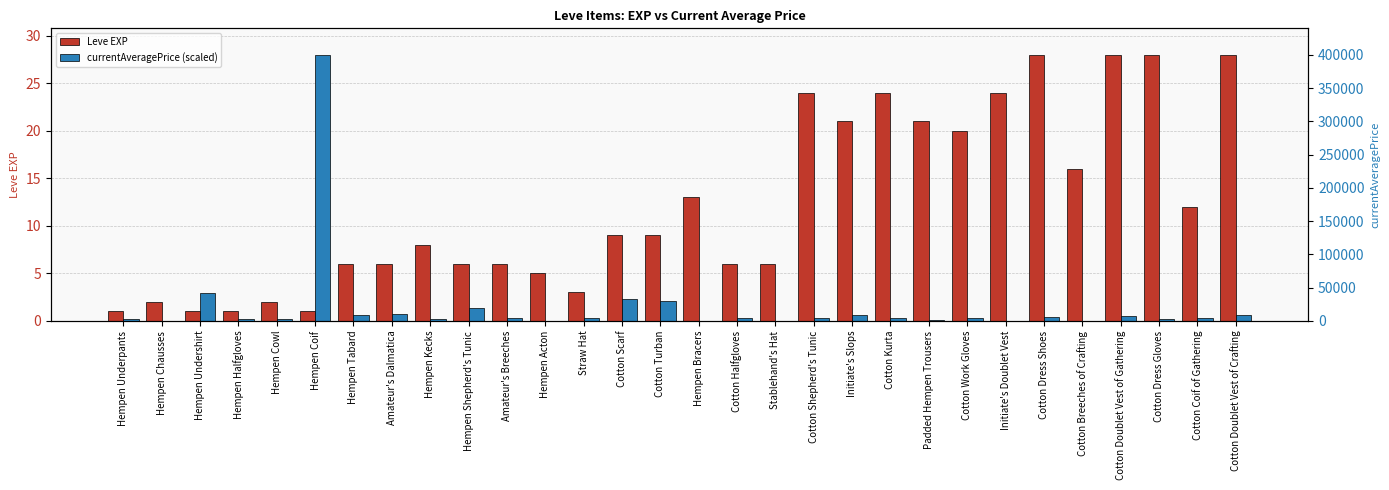

Reading left to right, extract all data points from this chart.

Leve EXP: Hempen Underpants=1.0	Hempen Chausses=2.0	Hempen Undershirt=1.0	Hempen Halfgloves=1.0	Hempen Cowl=2.0	Hempen Coif=1.0	Hempen Tabard=6.0	Amateur's Dalmatica=6.0	Hempen Kecks=8.0	Hempen Shepherd's Tunic=6.0	Amateur's Breeches=6.0	Hempen Acton=5.0	Straw Hat=3.0	Cotton Scarf=9.0	Cotton Turban=9.0	Hempen Bracers=13.0	Cotton Halfgloves=6.0	Stablehand's Hat=6.0	Cotton Shepherd's Tunic=24.0	Initiate's Slops=21.0	Cotton Kurta=24.0	Padded Hempen Trousers=21.0	Cotton Work Gloves=20.0	Initiate's Doublet Vest=24.0	Cotton Dress Shoes=28.0	Cotton Breeches of Crafting=16.0	Cotton Doublet Vest of Gathering=28.0	Cotton Dress Gloves=28.0	Cotton Coif of Gathering=12.0	Cotton Doublet Vest of Crafting=28.0
currentAveragePrice (scaled): Hempen Underpants=0.2	Hempen Chausses=0.0	Hempen Undershirt=2.9	Hempen Halfgloves=0.2	Hempen Cowl=0.2	Hempen Coif=28.0	Hempen Tabard=0.6	Amateur's Dalmatica=0.7	Hempen Kecks=0.2	Hempen Shepherd's Tunic=1.4	Amateur's Breeches=0.3	Hempen Acton=0.0	Straw Hat=0.3	Cotton Scarf=2.3	Cotton Turban=2.1	Hempen Bracers=0.0	Cotton Halfgloves=0.3	Stablehand's Hat=0.0	Cotton Shepherd's Tunic=0.3	Initiate's Slops=0.7	Cotton Kurta=0.3	Padded Hempen Trousers=0.0	Cotton Work Gloves=0.3	Initiate's Doublet Vest=0.0	Cotton Dress Shoes=0.4	Cotton Breeches of Crafting=0.0	Cotton Doublet Vest of Gathering=0.5	Cotton Dress Gloves=0.2	Cotton Coif of Gathering=0.3	Cotton Doublet Vest of Crafting=0.6